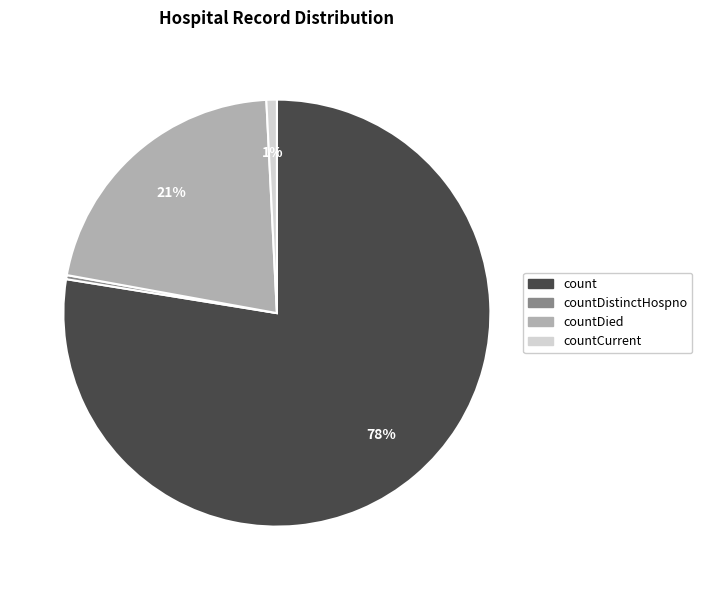

To the nearest percent, what is the average slice percentage?

25%